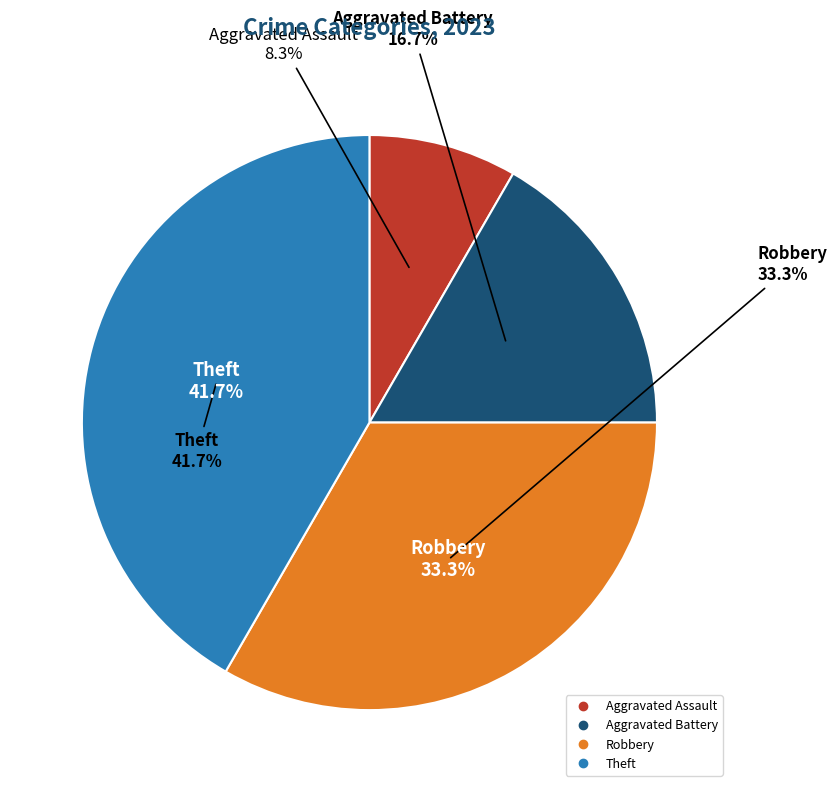

Is Aggravated Assault the majority of the pie?

No